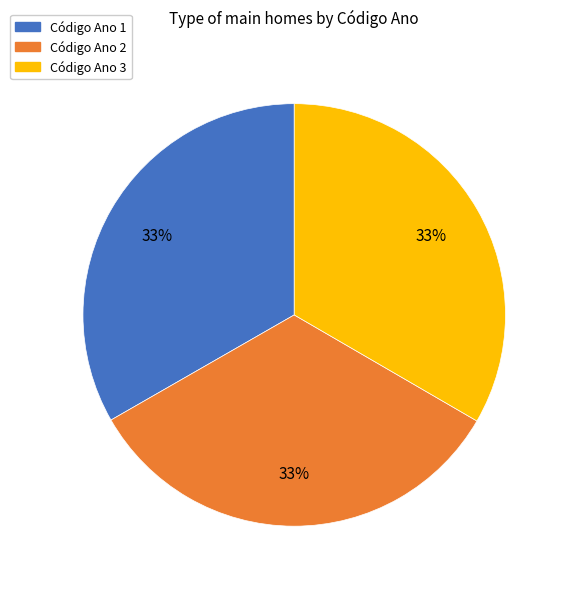

To the nearest percent, what portion does Código Ano 3 represent?

33%